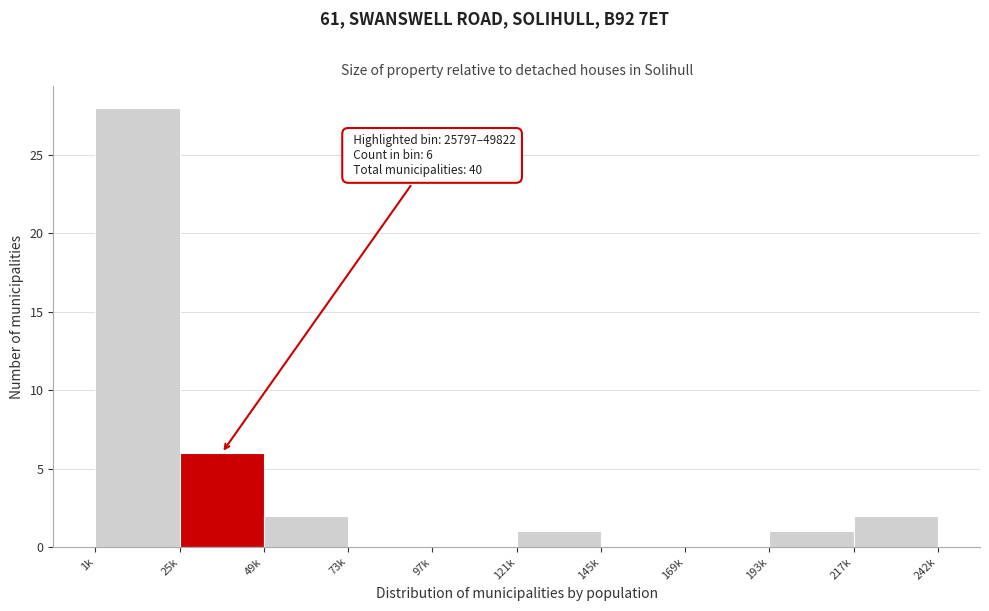

What is the sum of all values?

40